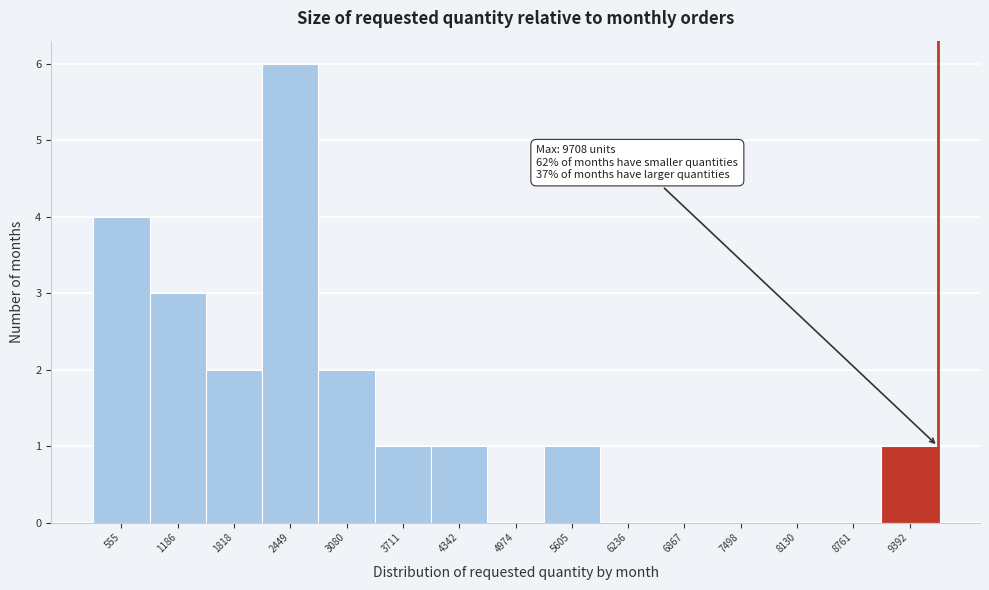

Over which range of the x-axis is the bar tallest?

2100 to 2800